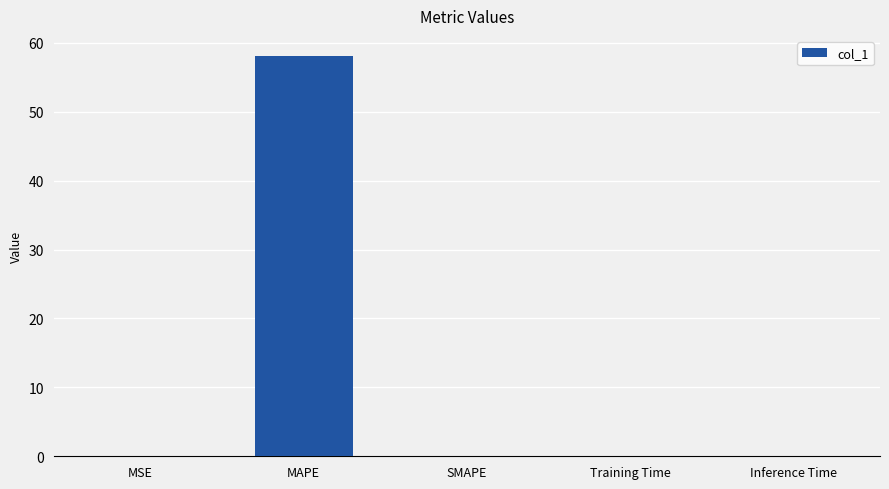

What is the average value?

11.6